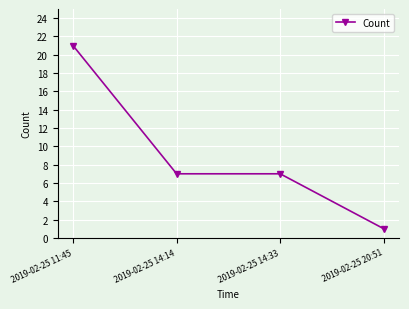

What is the difference between the second highest and minimum values?

6